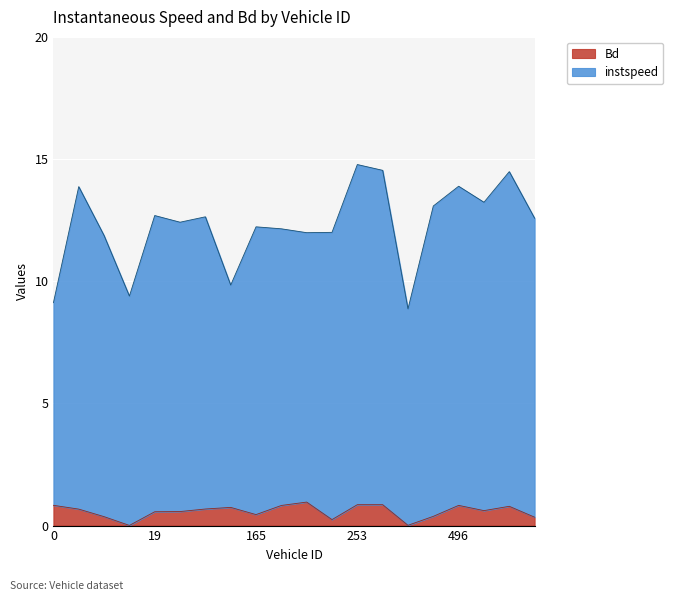

At how many categories does at least one series exceed 14?

3